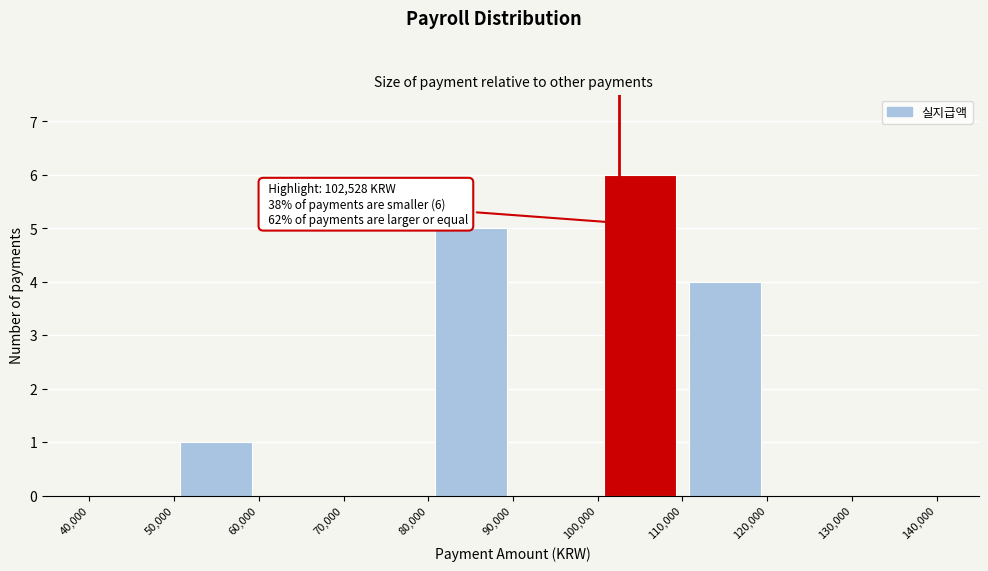

Over which range of the x-axis is the bar tallest?

100,000 to 110,000